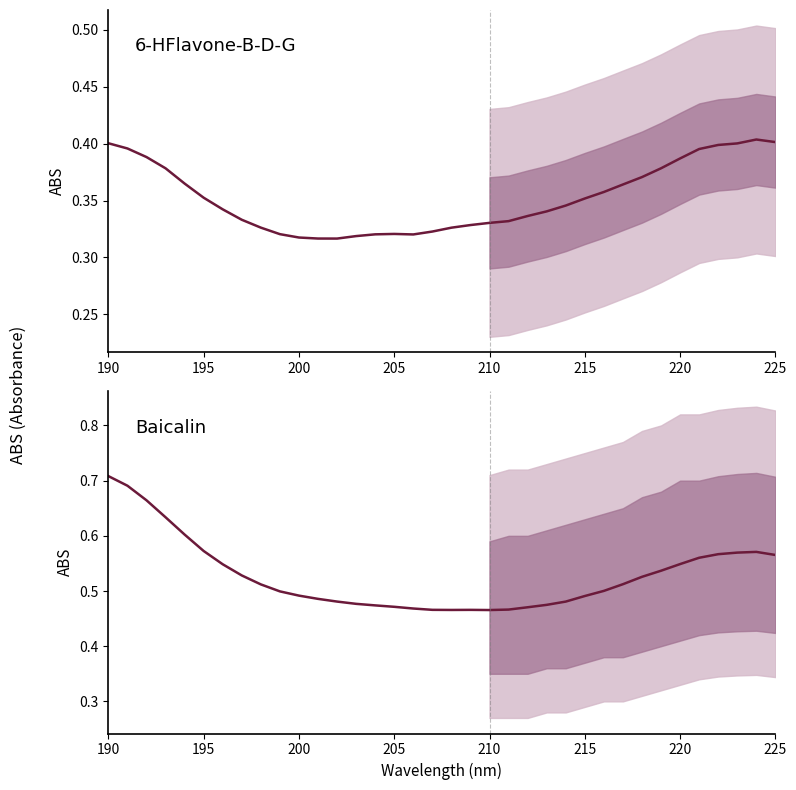

What is the value of the 6-HFlavone-B-D-G point at the 31st from the left?

0.4